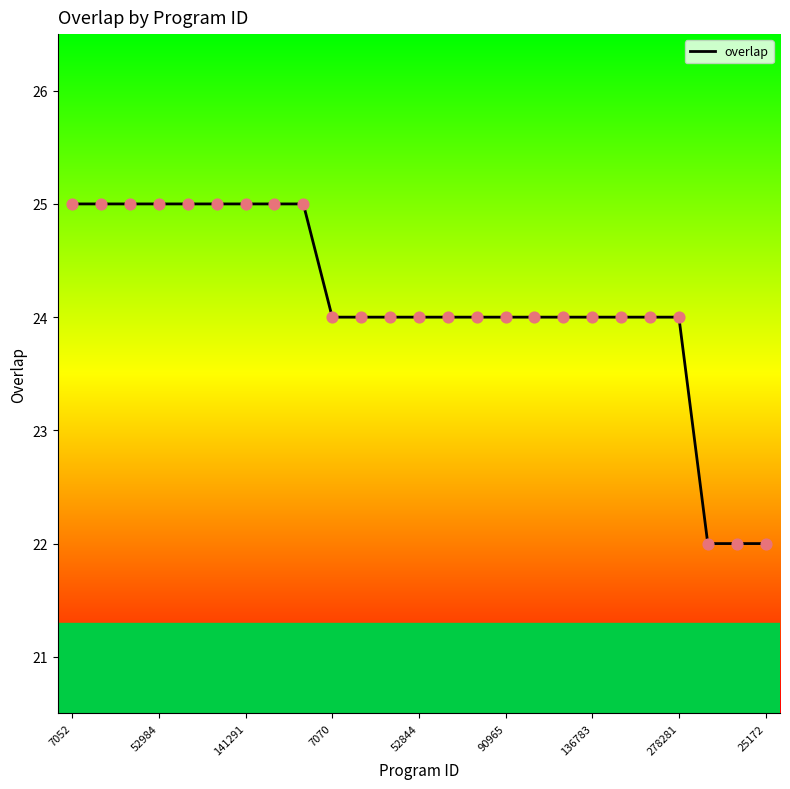

What is the smallest value displayed?

22